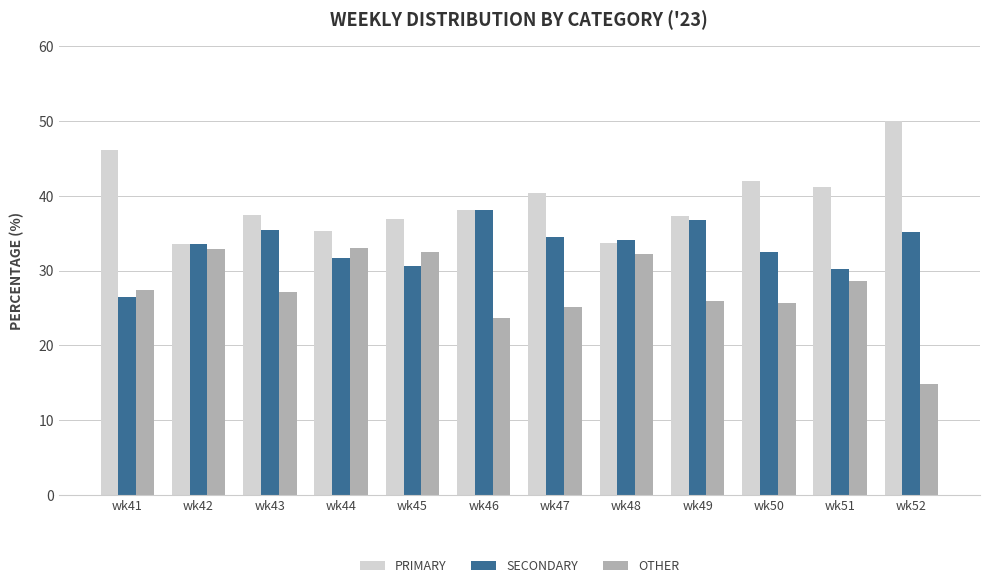

What is the difference between the maximum and minimum values in the SECONDARY series?

11.6